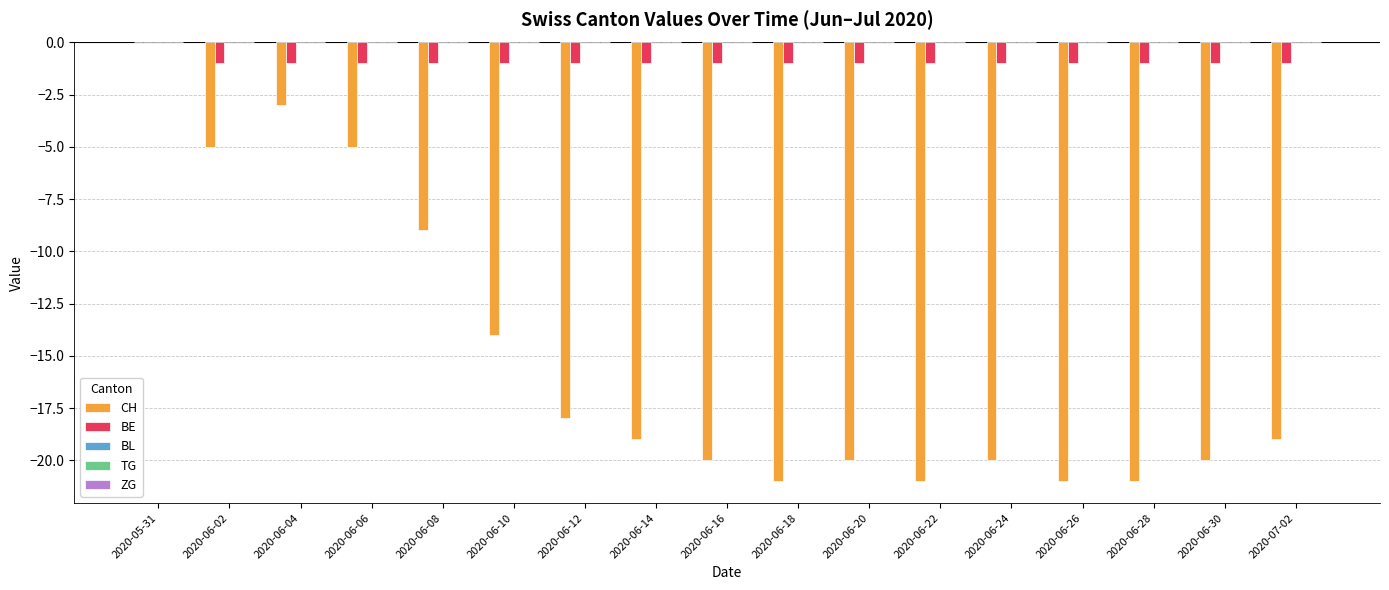

Which label corresponds to the largest value in the chart?

2020-05-31